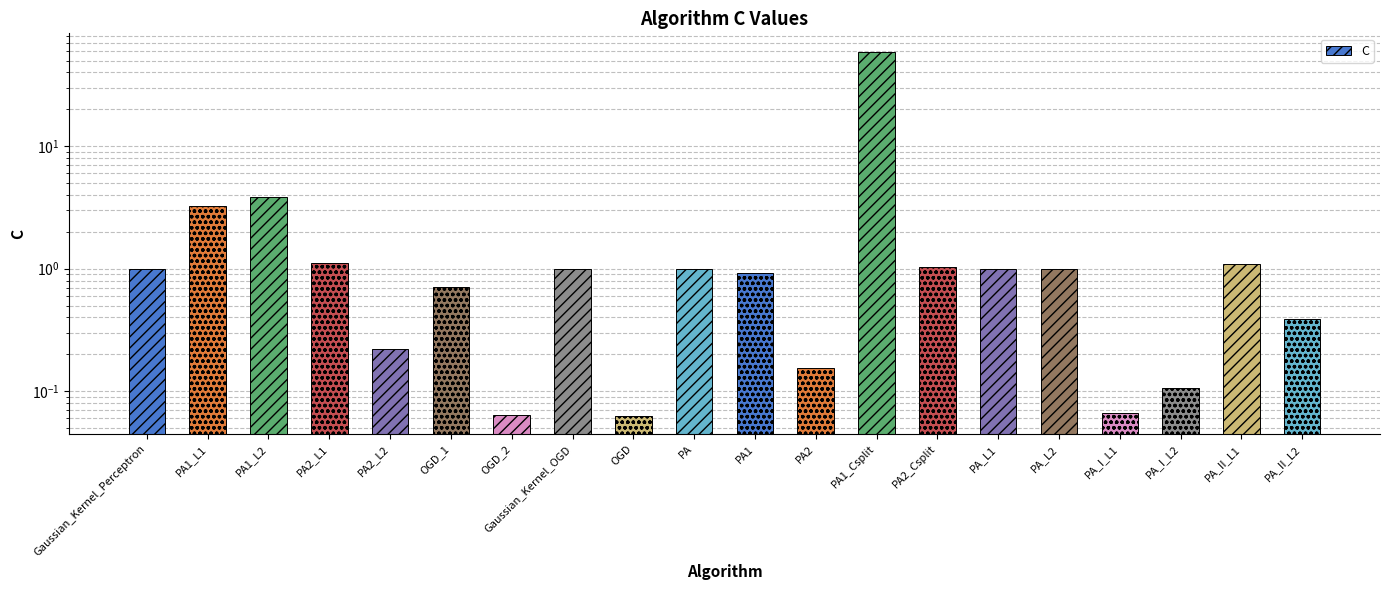

At which category does the chart reach its minimum across all series?

OGD